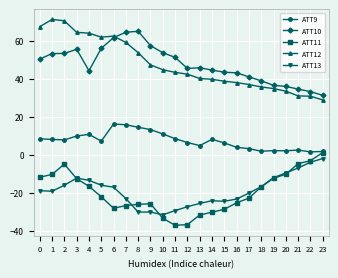

The value of ATT13 at 16 is -23.2. True or false?

True